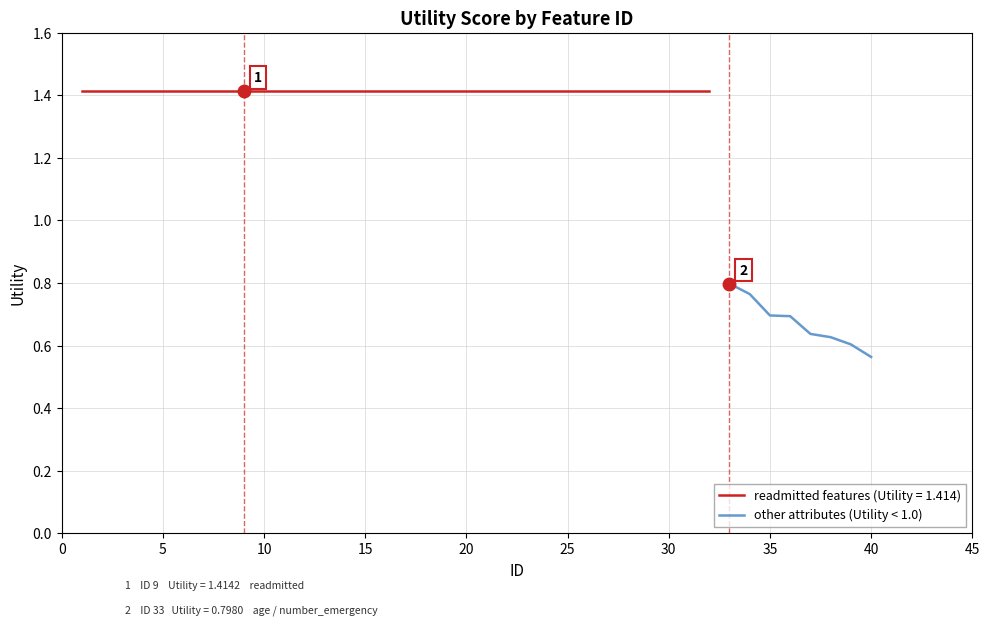

Which category has the lowest value in the other attributes (Utility < 1.0) series?

40